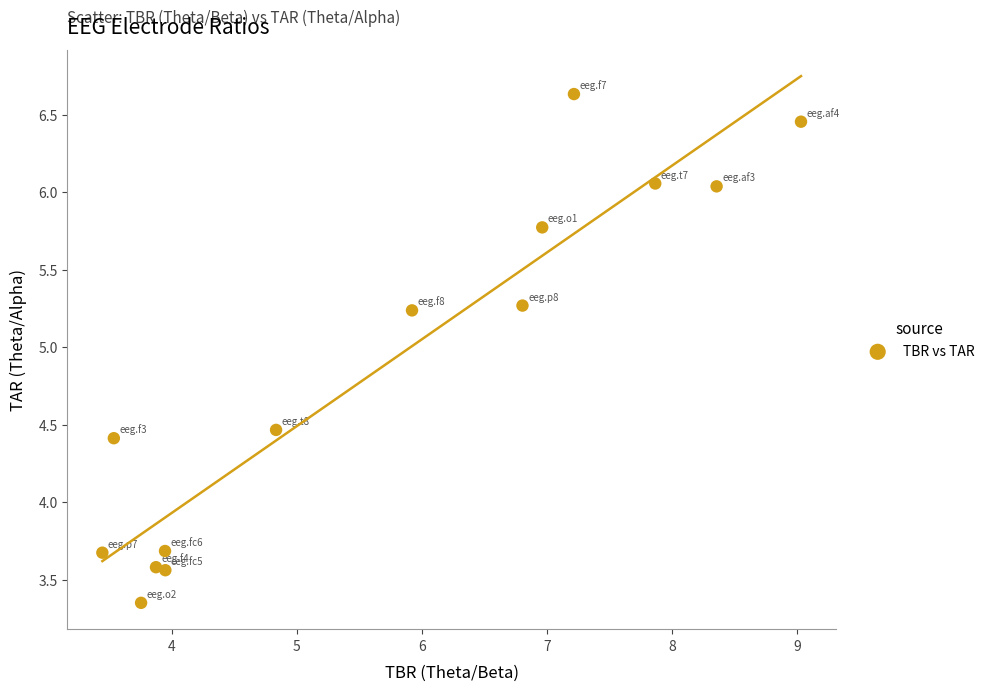

What is the range of Y values (max minus min)?

3.3